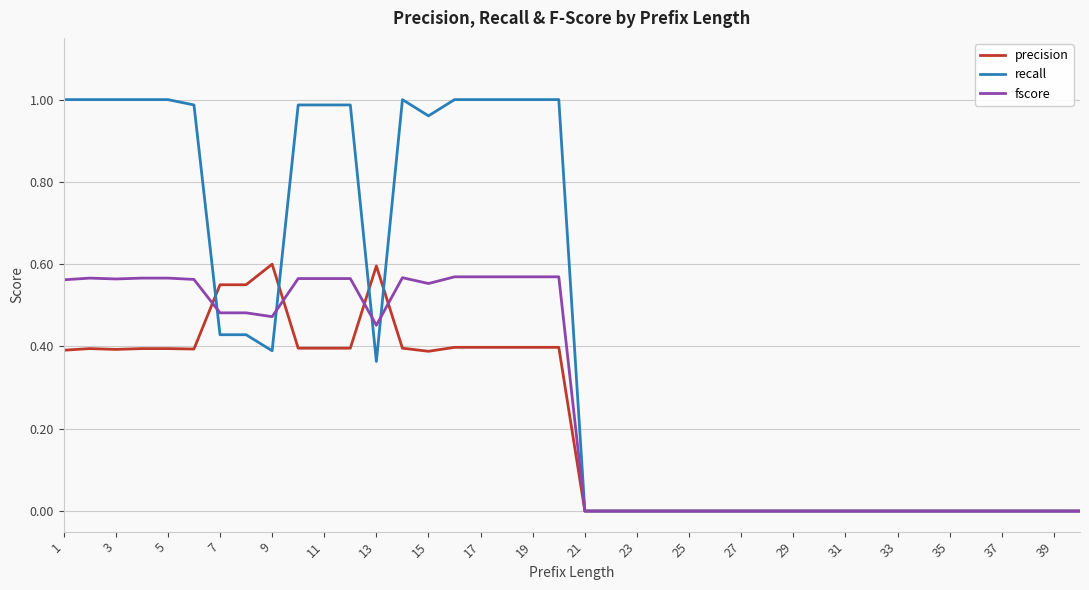

Which series has the widest spread of values?

recall